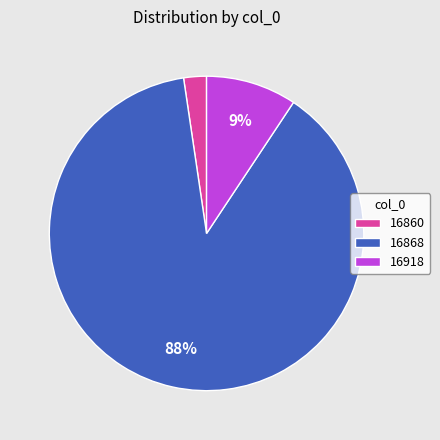

Which category has the smallest portion of the pie?

16860